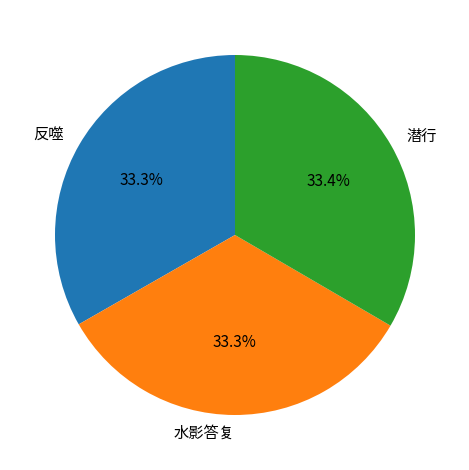

Does any single category account for the majority?

No